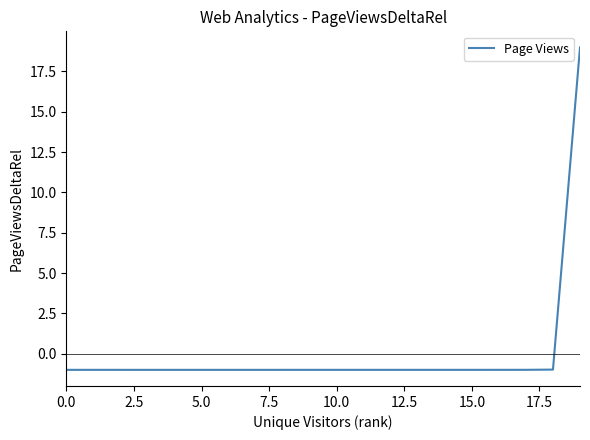

What is the difference between the maximum and minimum values?

20.0